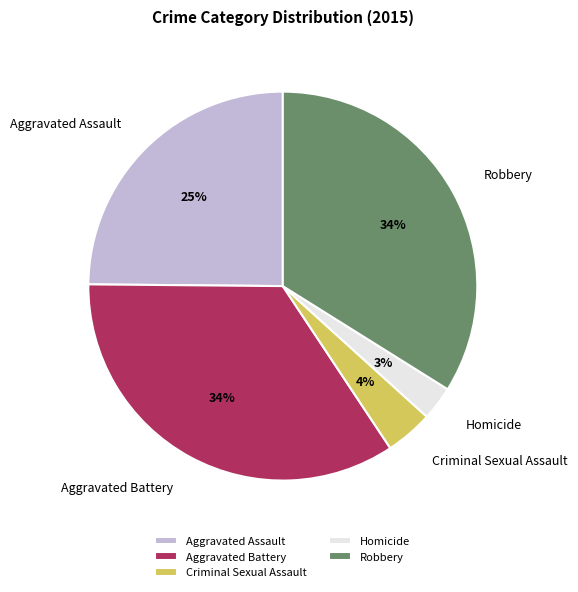

Is the sum of Criminal Sexual Assault and Aggravated Assault greater than half?

No